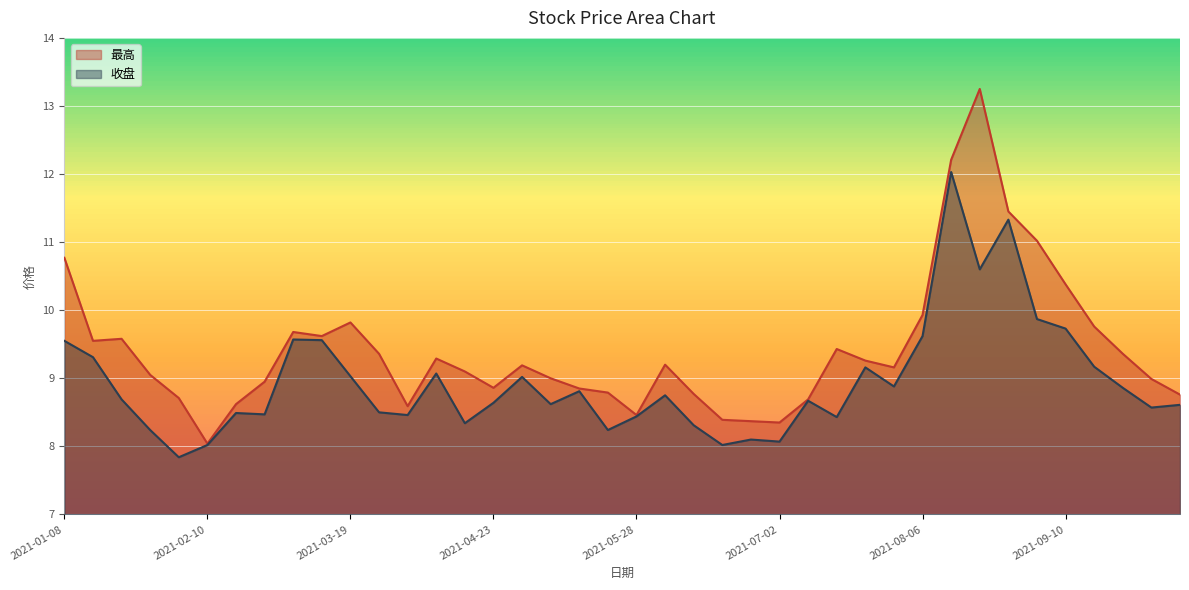

True or false: 最高 has more than 1 interior local peaks.

True